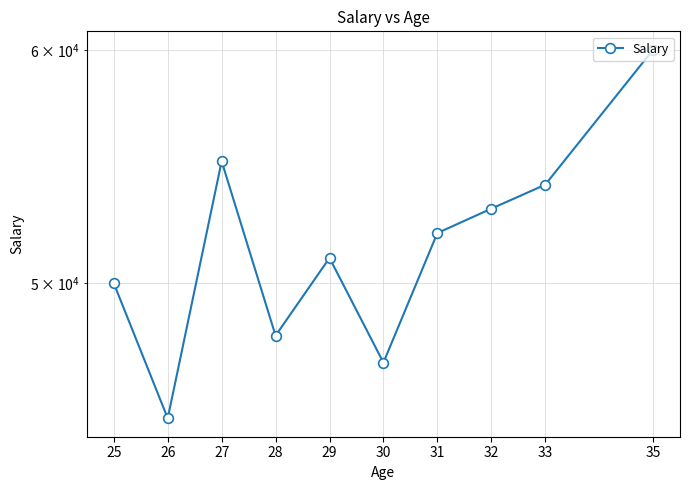

How many lines are shown in the chart?

1